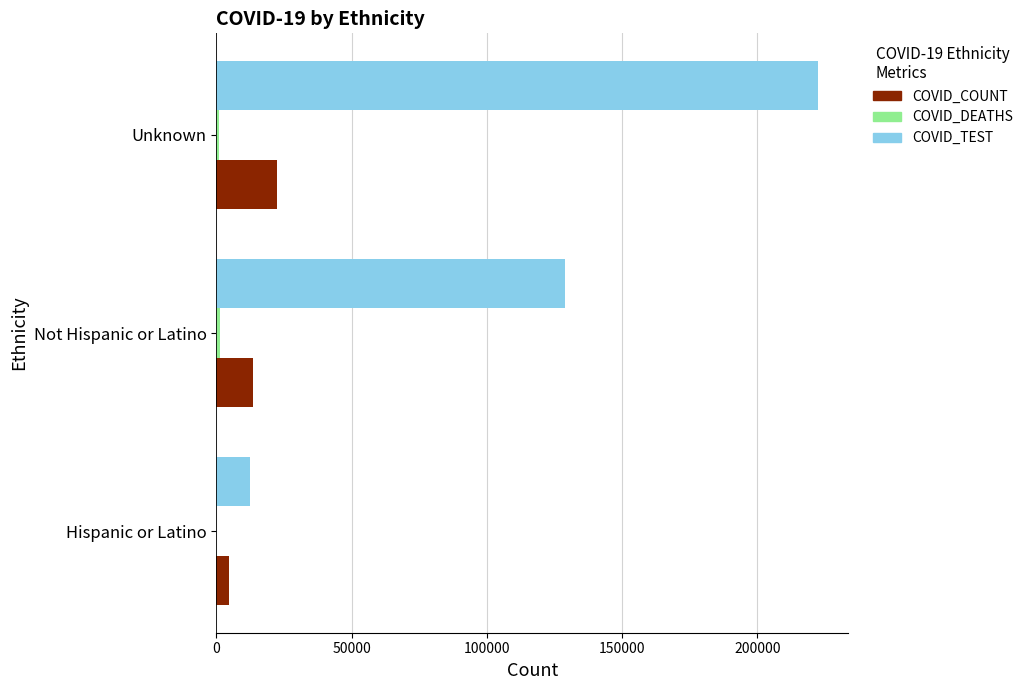

Count the number of categories in the chart.

3